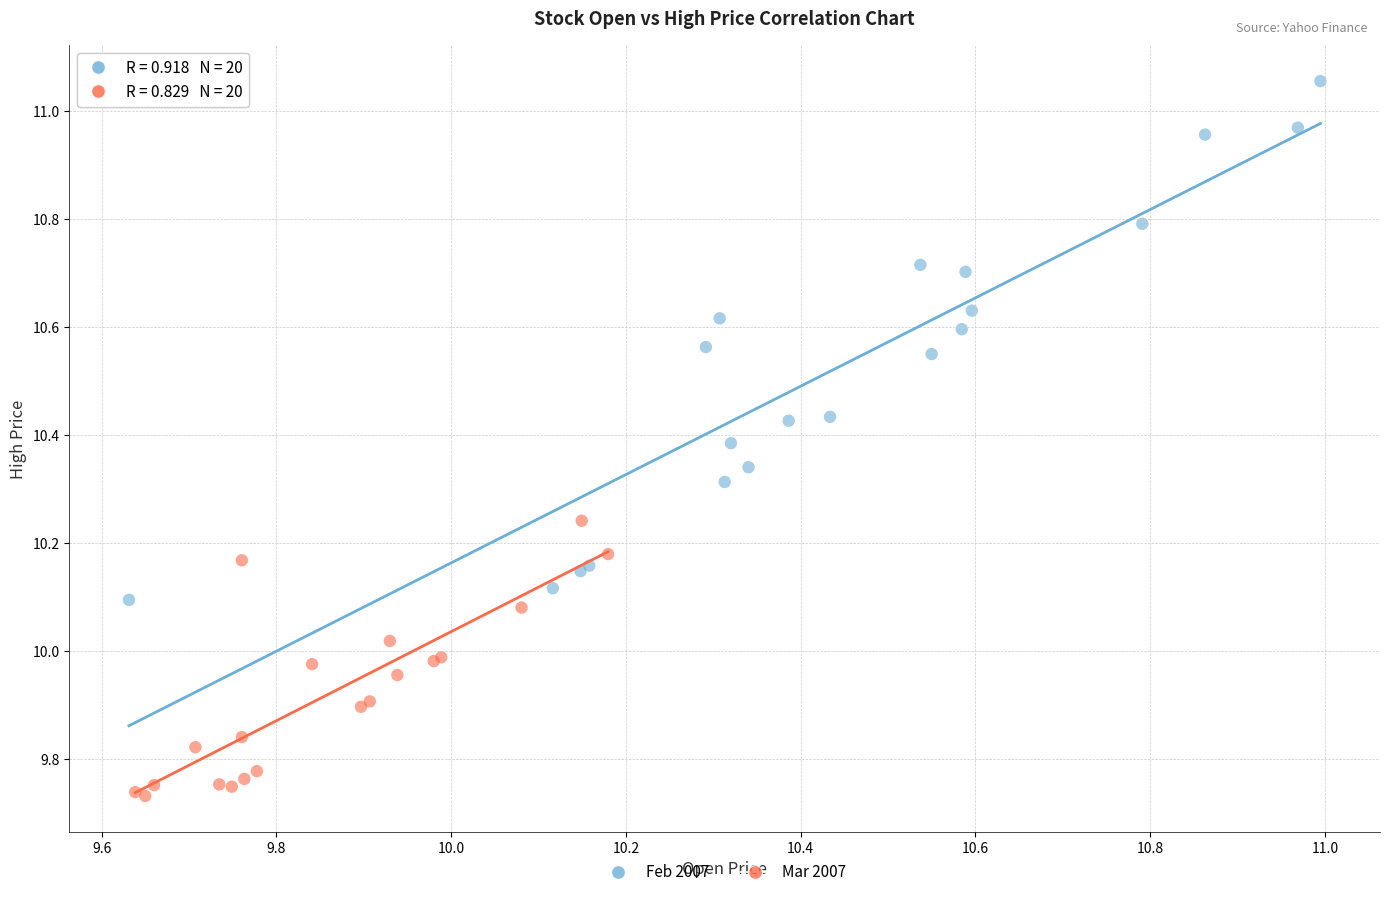

Which series reaches the minimum Y coordinate?

Mar 2007